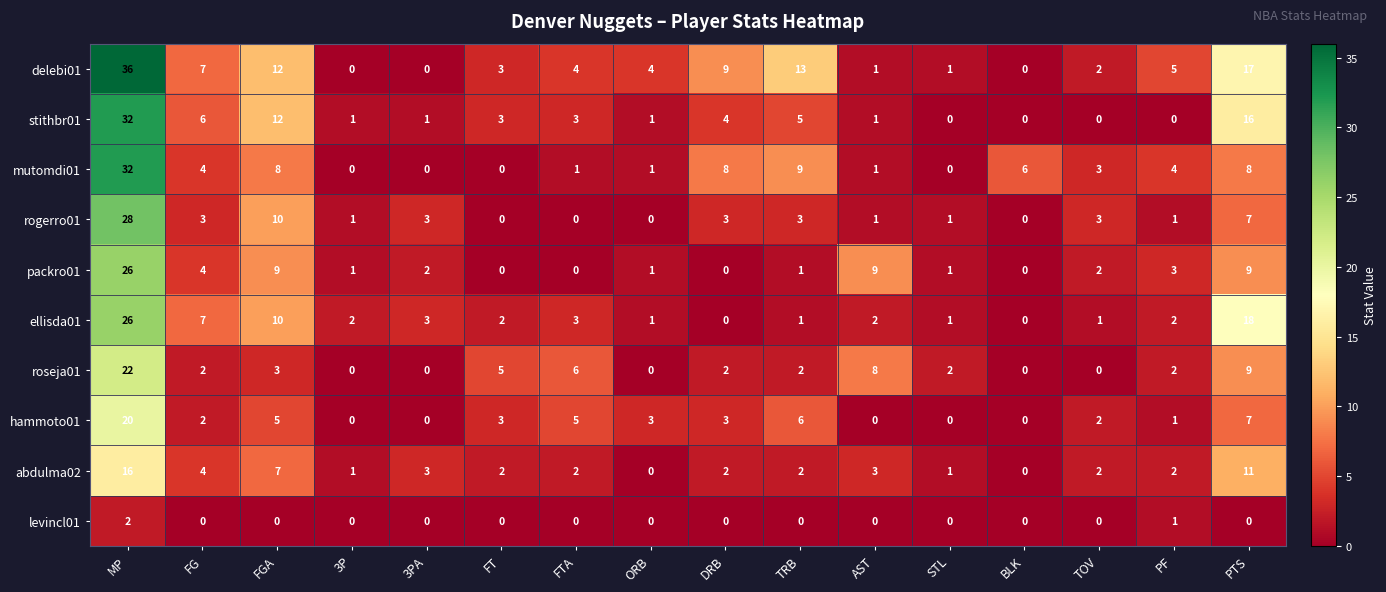

What is the sum of all abdulma02 values?

58